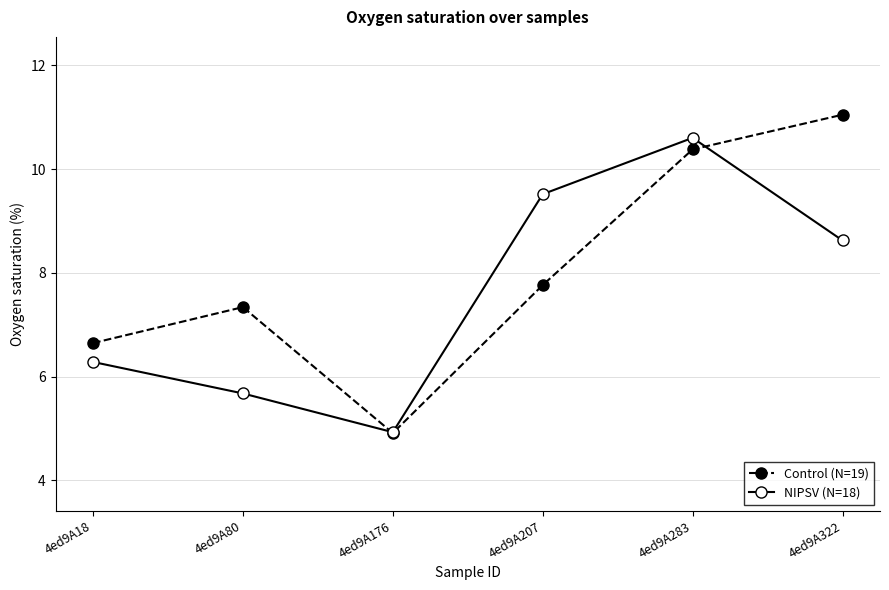

What is the total value across all series at 4ed9A322?

19.7